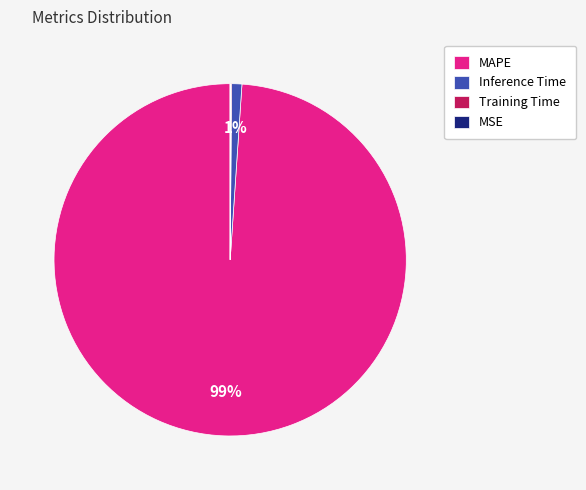

Does MAPE account for over 50% of the chart?

Yes